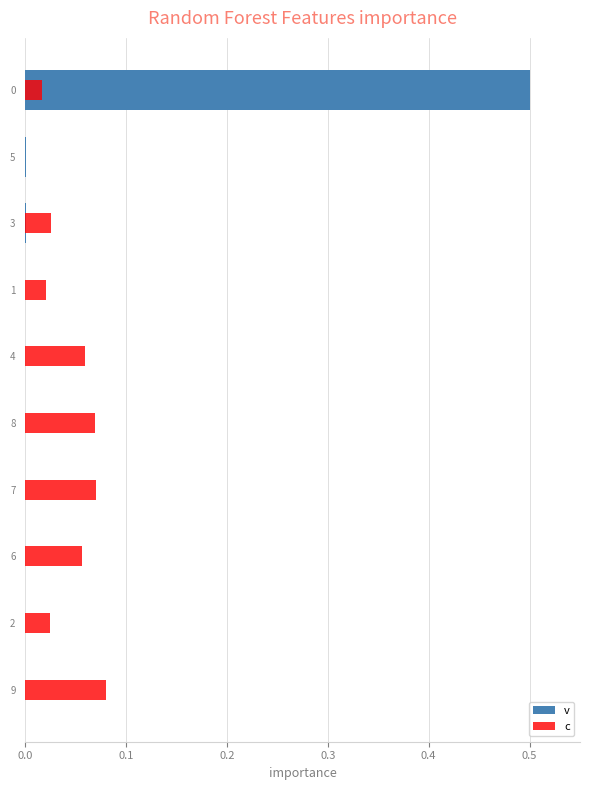

How many c values are between 0 and 1?

10